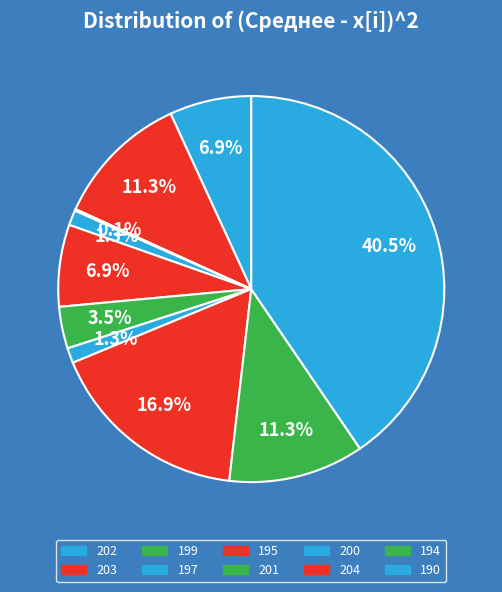

Count the number of slices in the pie.

10